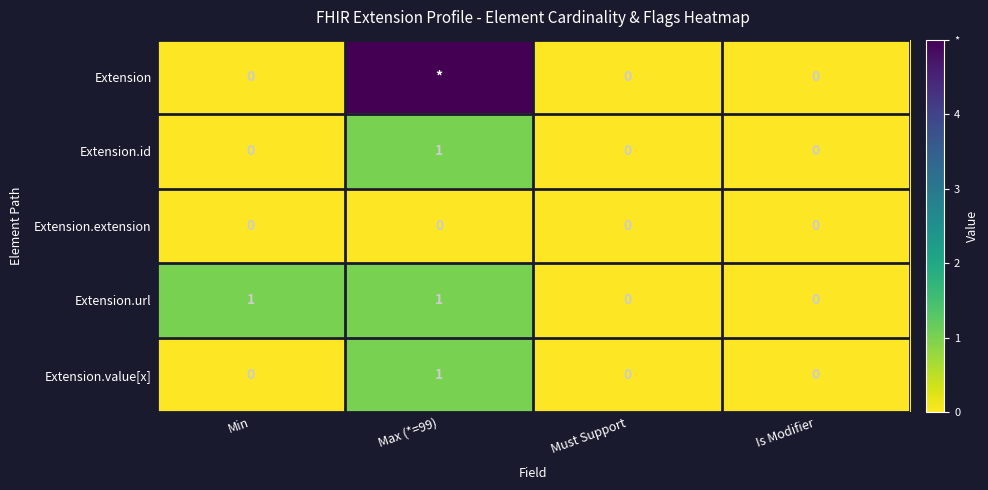

How many Extension.value[x] values are between 0 and 1?

4